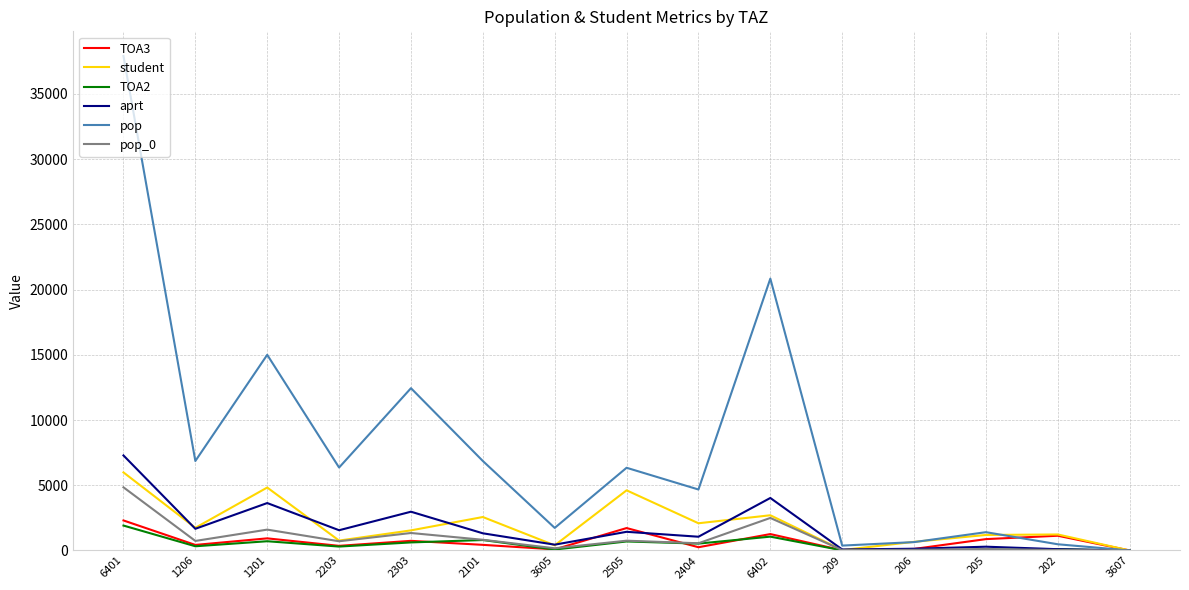

Count the number of categories in the chart.

15